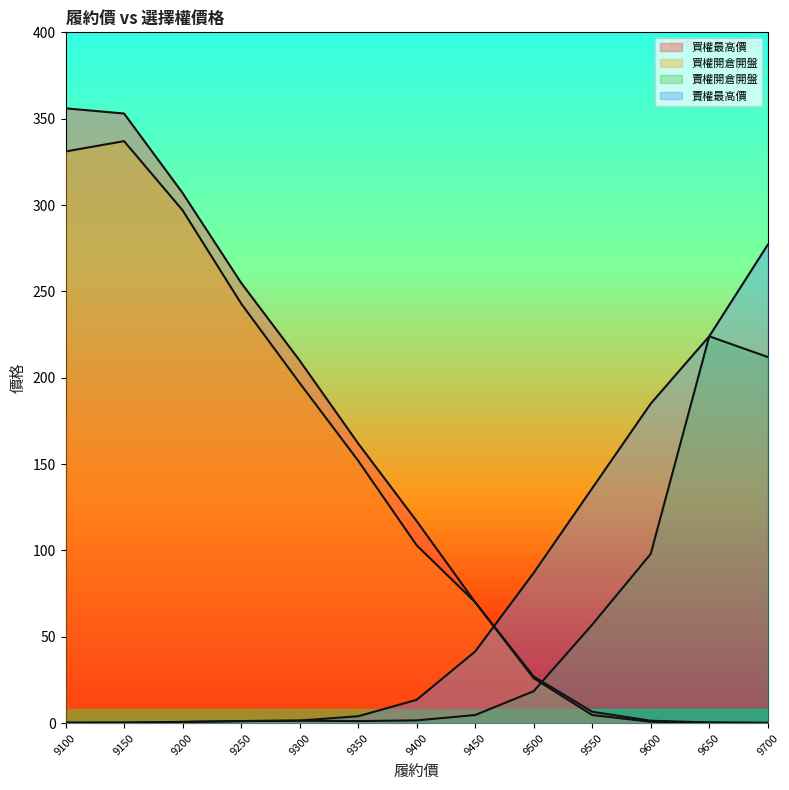

At which category is the sum across all series the highest?

9150